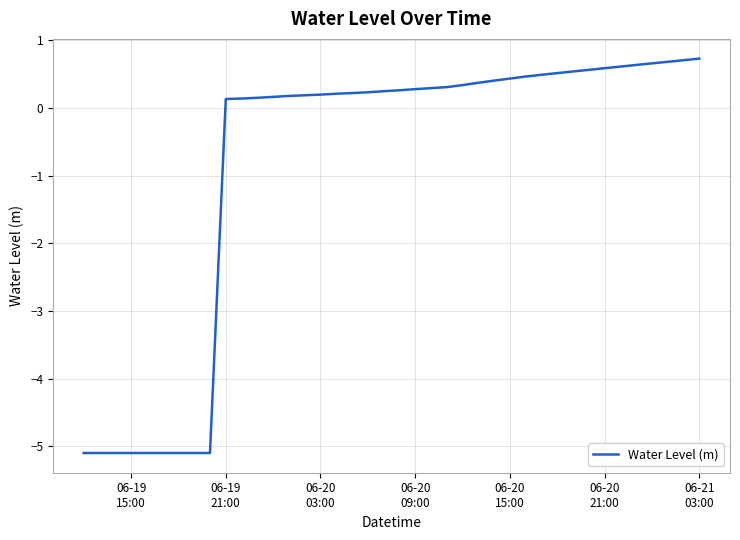

What is the smallest value displayed?

-5.1